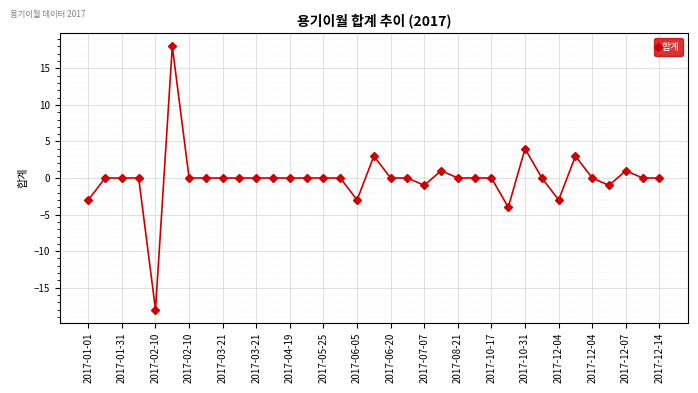

Reading left to right, transcribe all the data shown in this chart.

-3	0	0	0	-18	18	0	0	0	0	0	0	0	0	0	0	-3	3	0	0	-1	1	0	0	0	-4	4	0	-3	3	0	-1	1	0	0